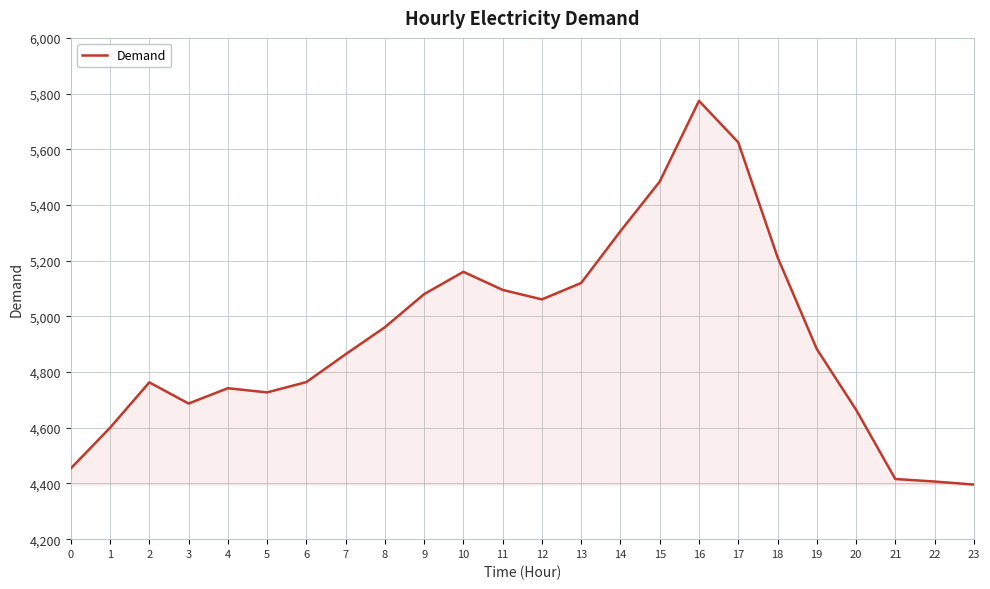

What is the difference between the maximum and minimum values?

1378